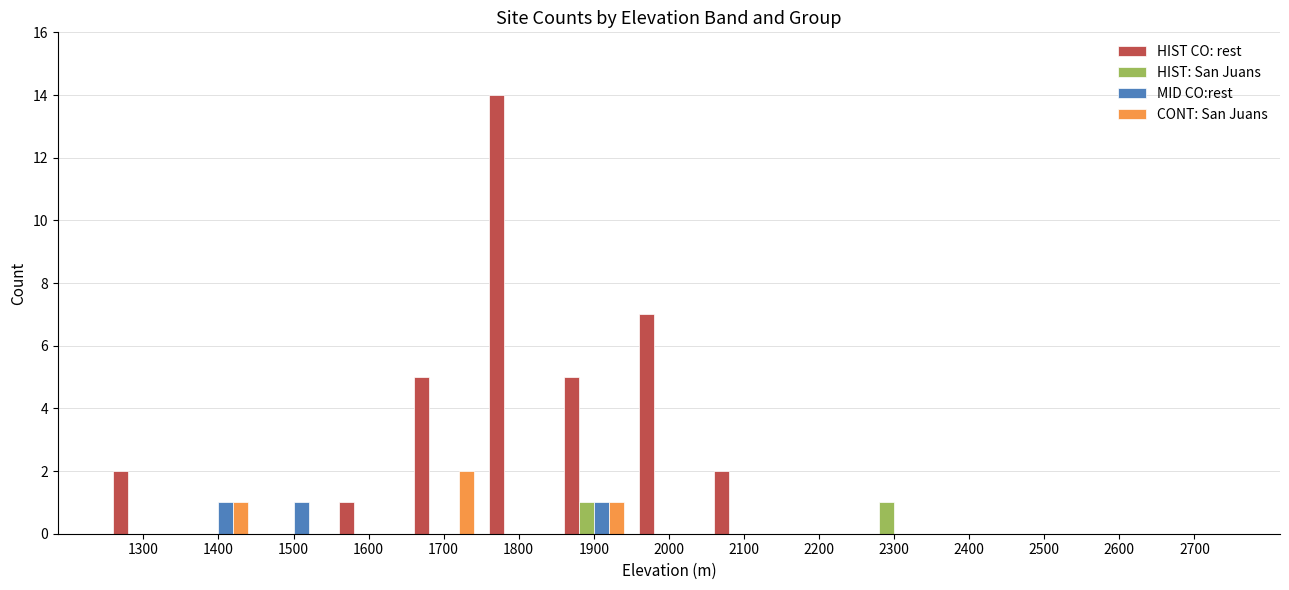

The HIST CO: rest series shows -8 at 2200. True or false?

False